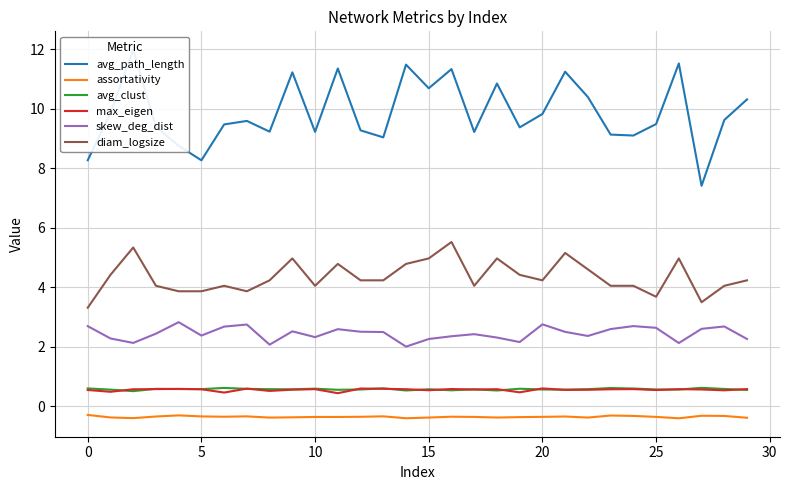

What is the value of the avg_clust point at the 13th from the left?

0.6